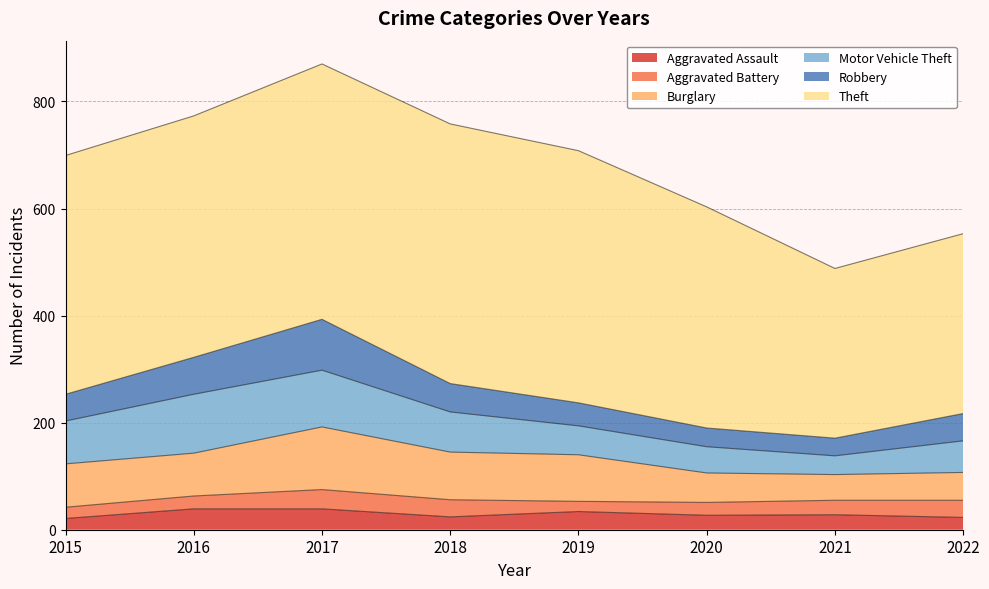

In Burglary, how many points are lower than both neighbors (excluding endpoints)?

2